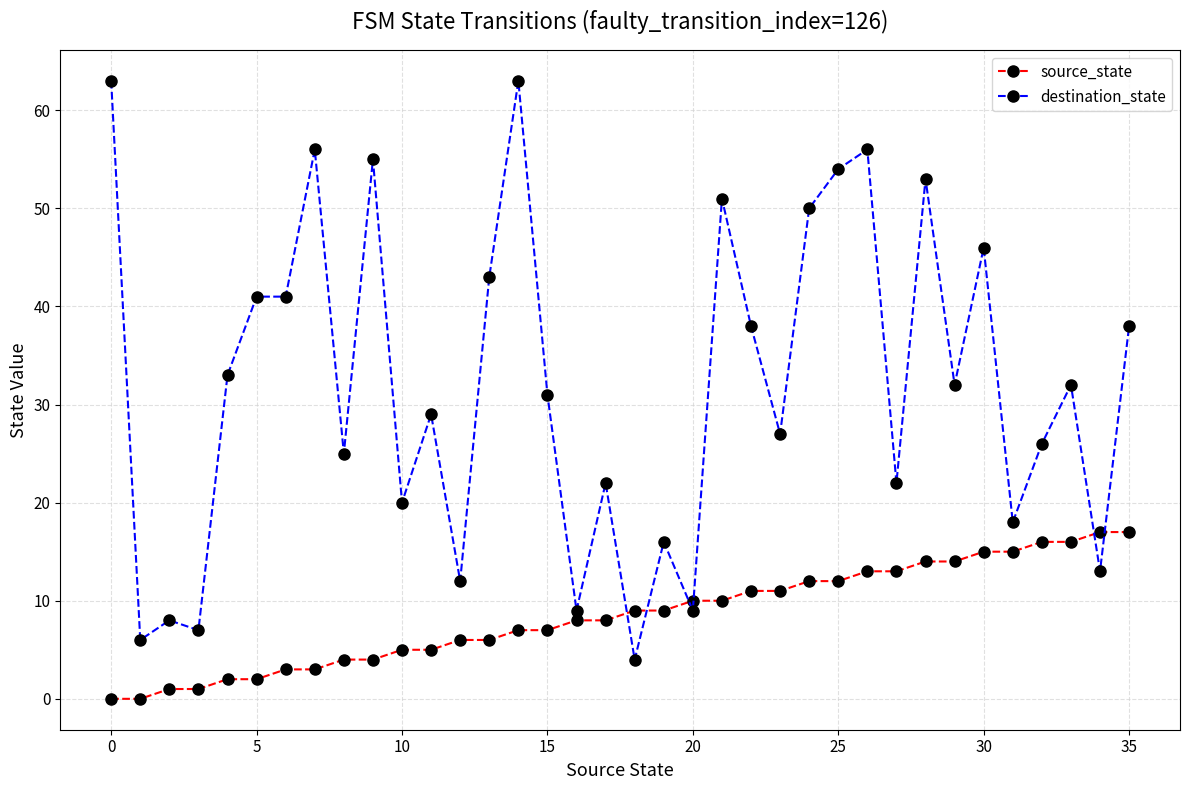

What is the difference between the maximum and minimum values in the source_state series?

17